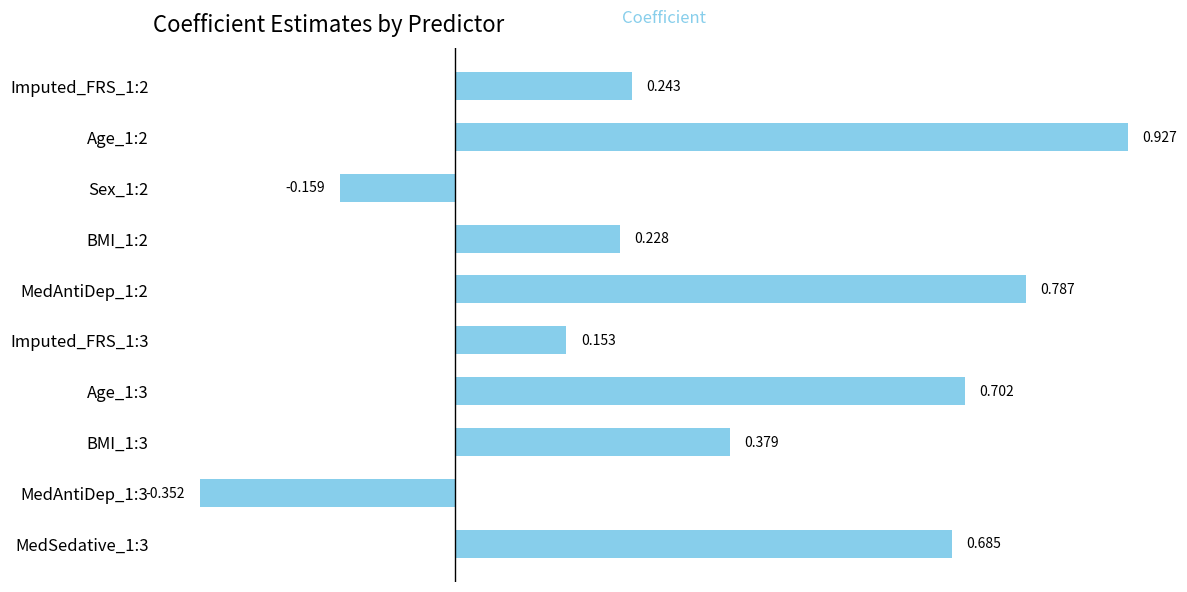

How many series are shown in this chart?

1